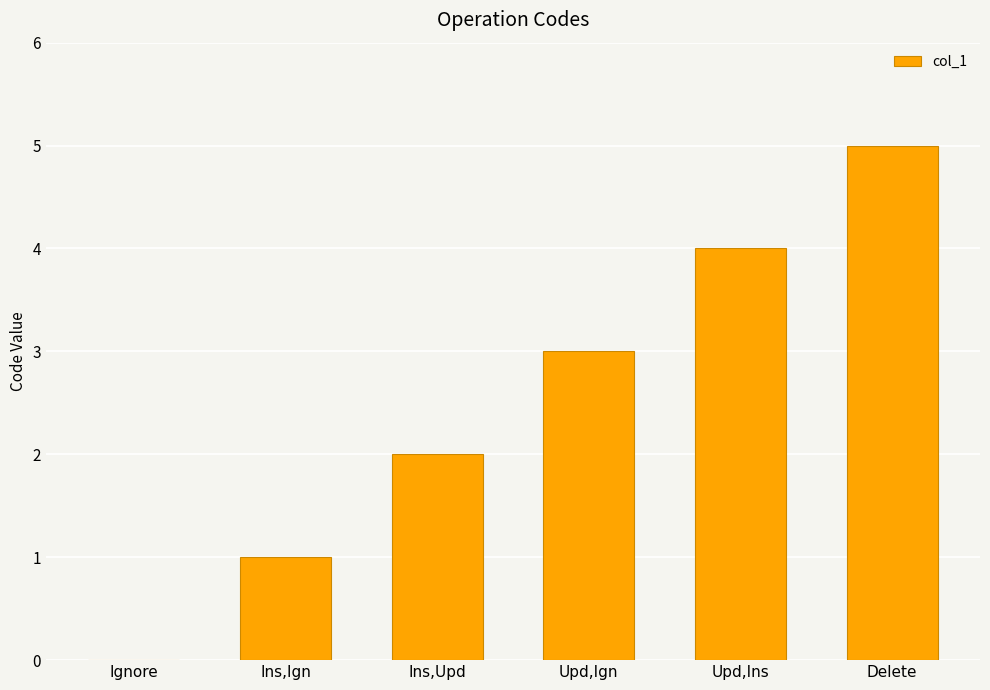

What is the sum of all values?

15